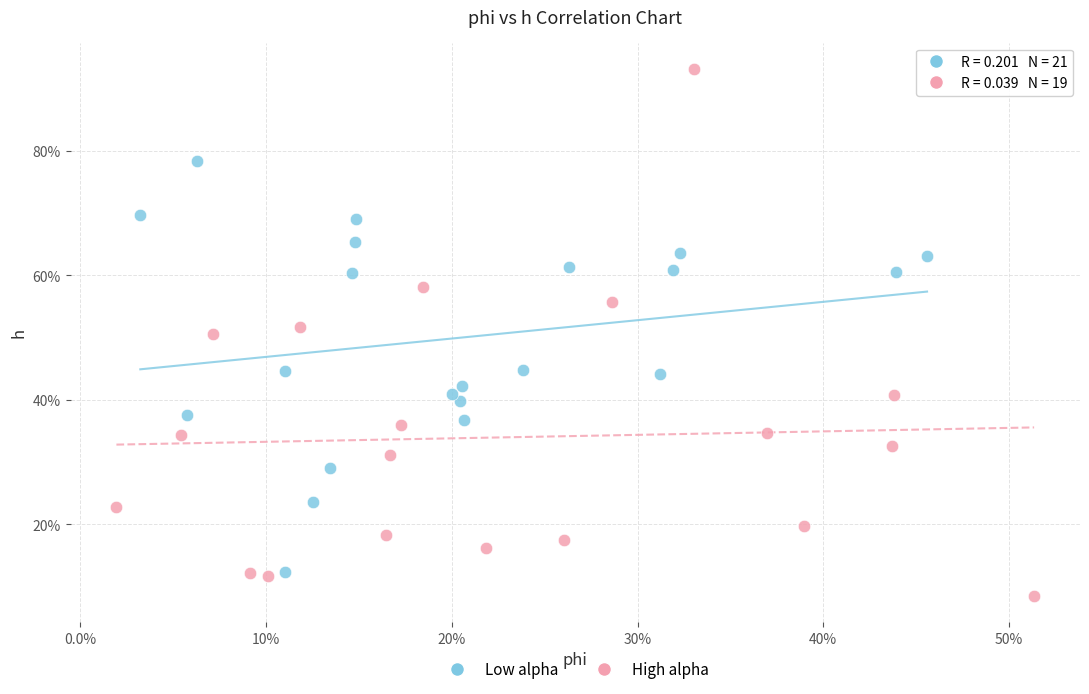

Which series reaches the minimum Y coordinate?

High alpha